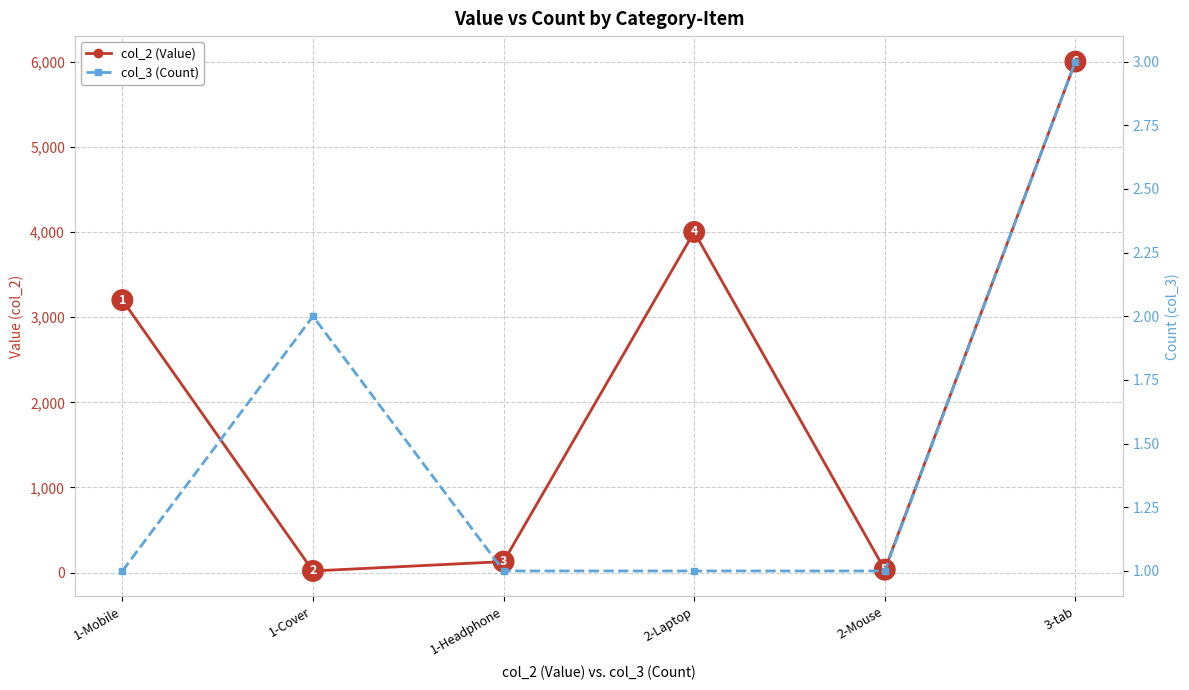

What is the difference between the second highest and minimum values in the col_2 (Value) series?

3980